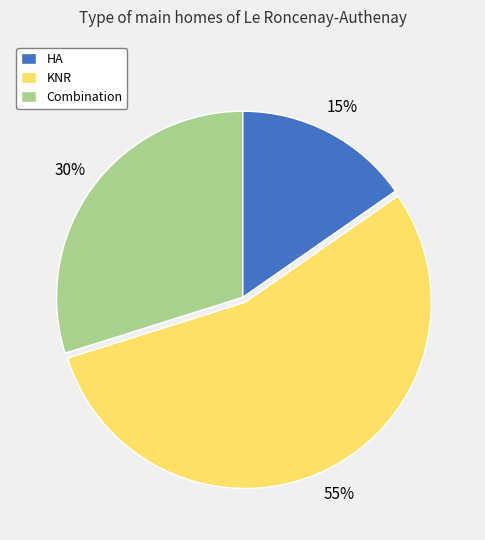

Is it true that KNR is 55% of the pie?

True